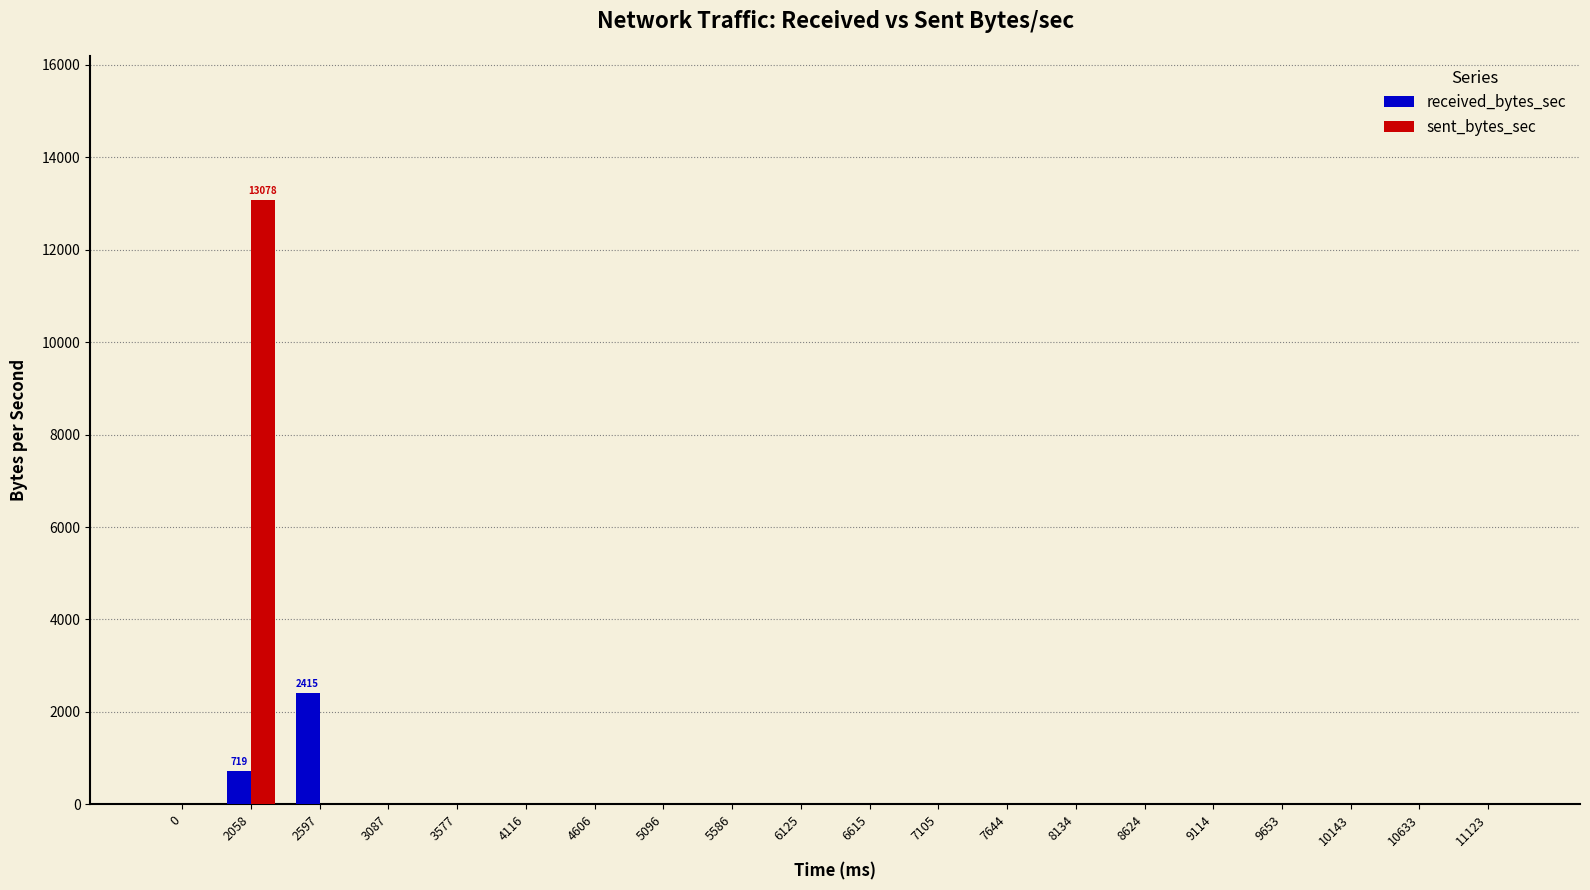

True or false: sent_bytes_sec has a value of 0 at 10143.

True